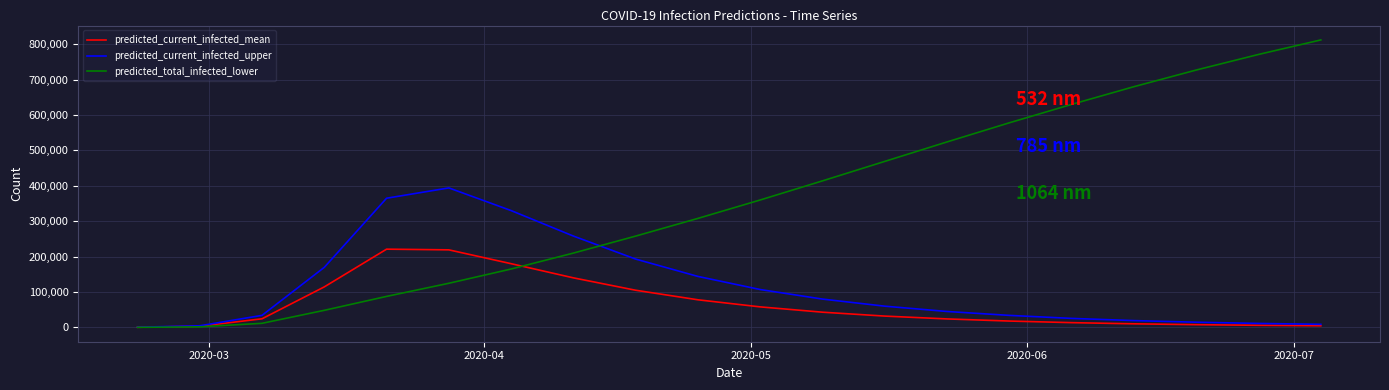

Which series has the largest range (max minus min)?

predicted_total_infected_lower